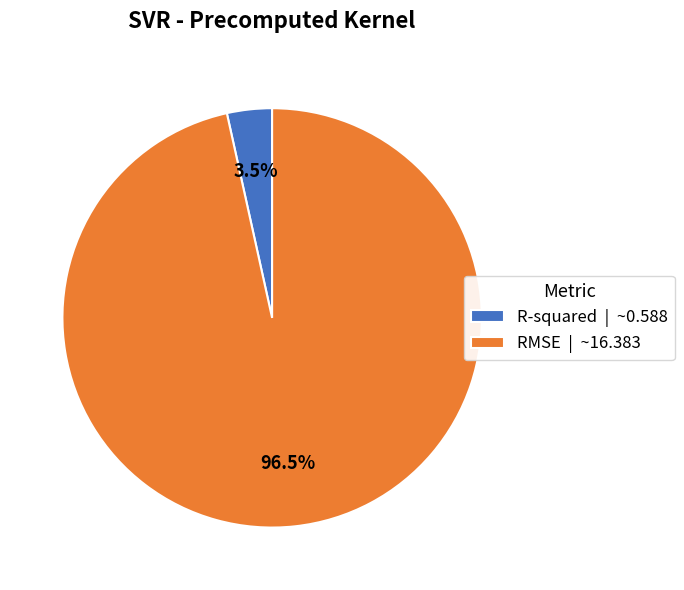

Does any single category account for the majority?

Yes